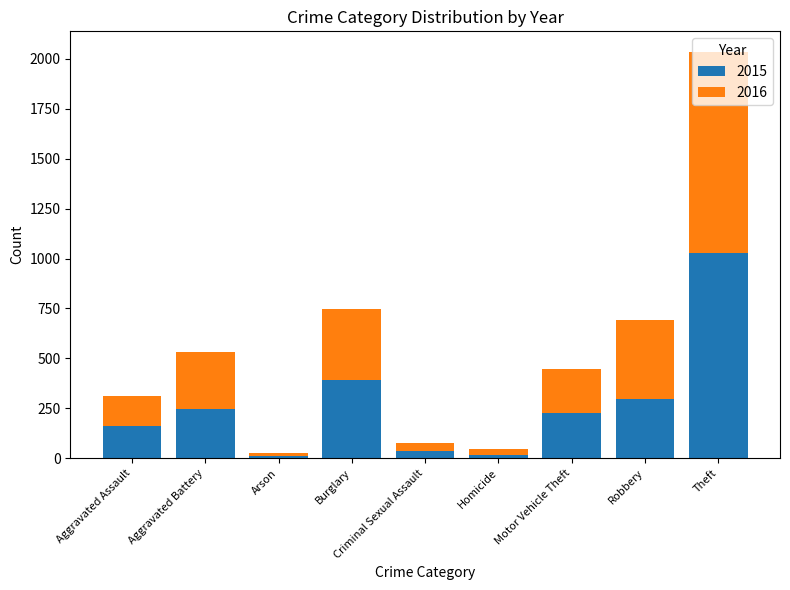

What is the maximum value for 2015?

1027